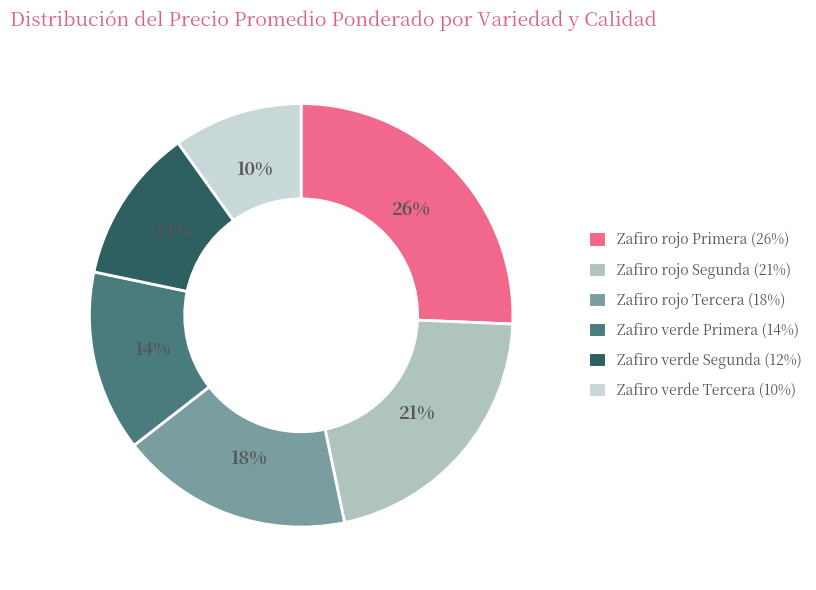

True or false: Zafiro rojo Primera accounts for 11% of the total.

False